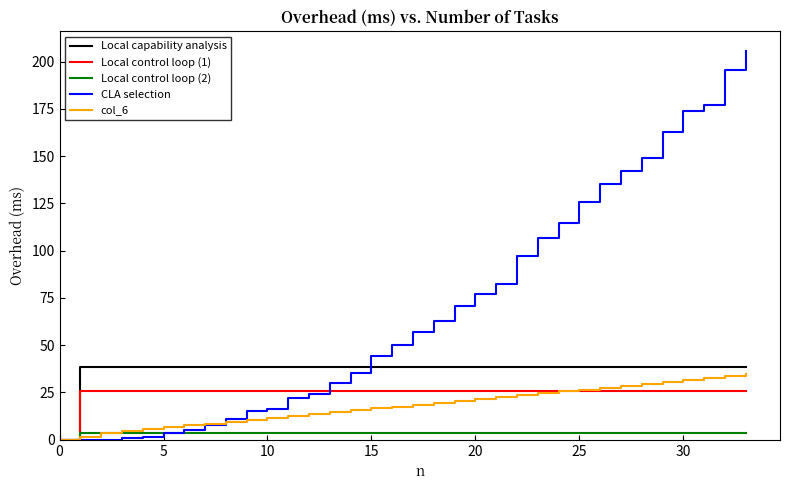

Which series has the largest range (max minus min)?

CLA selection